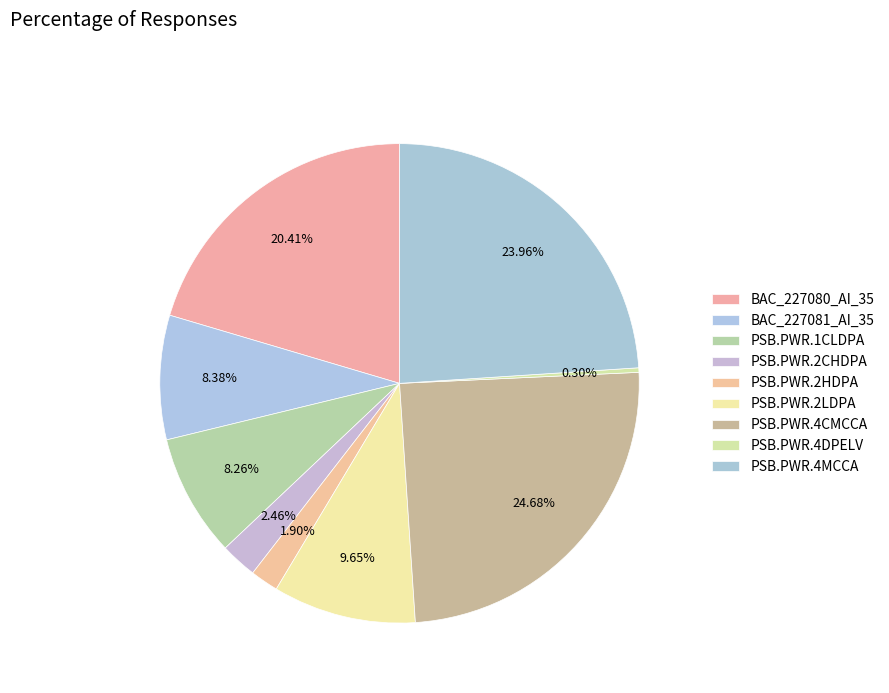

What is the largest slice in the pie chart?

PSB.PWR.4CMCCA